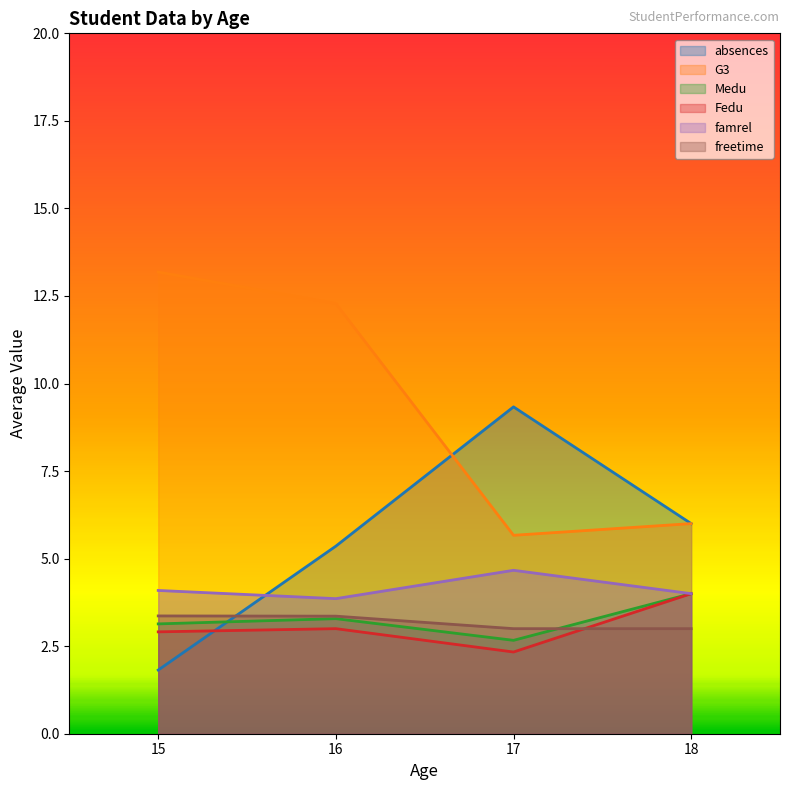

List the labels in order of G3 value, largest first.

15, 16, 18, 17